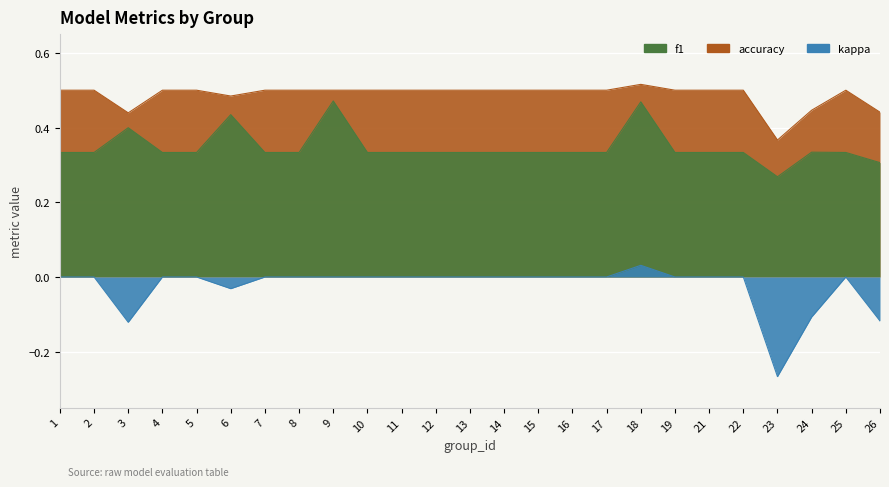

At which category does kappa reach its first local valley?

3